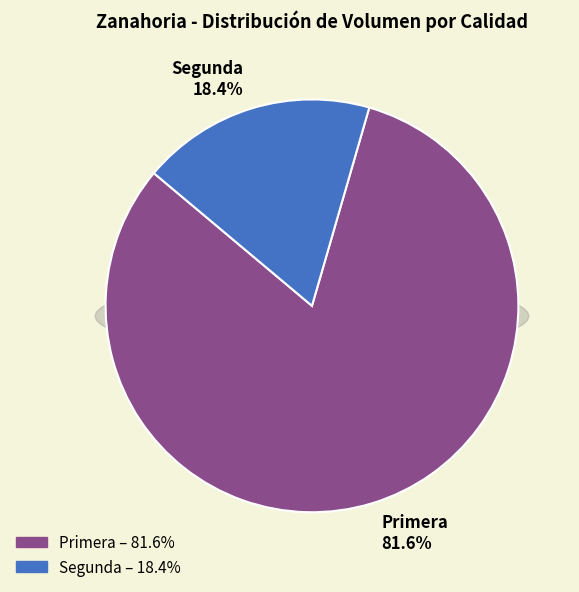

How much of the chart is everything except Segunda?

81.6%